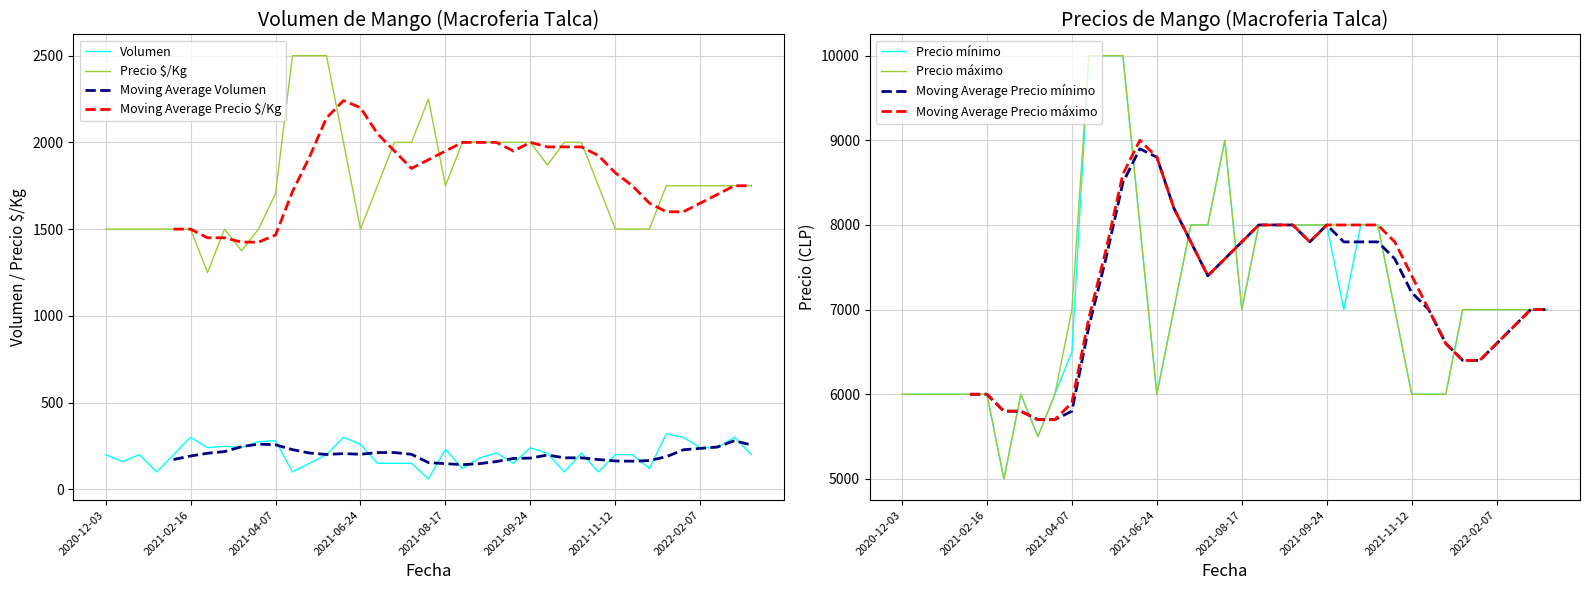

What is the maximum value for Precio mínimo?

10000